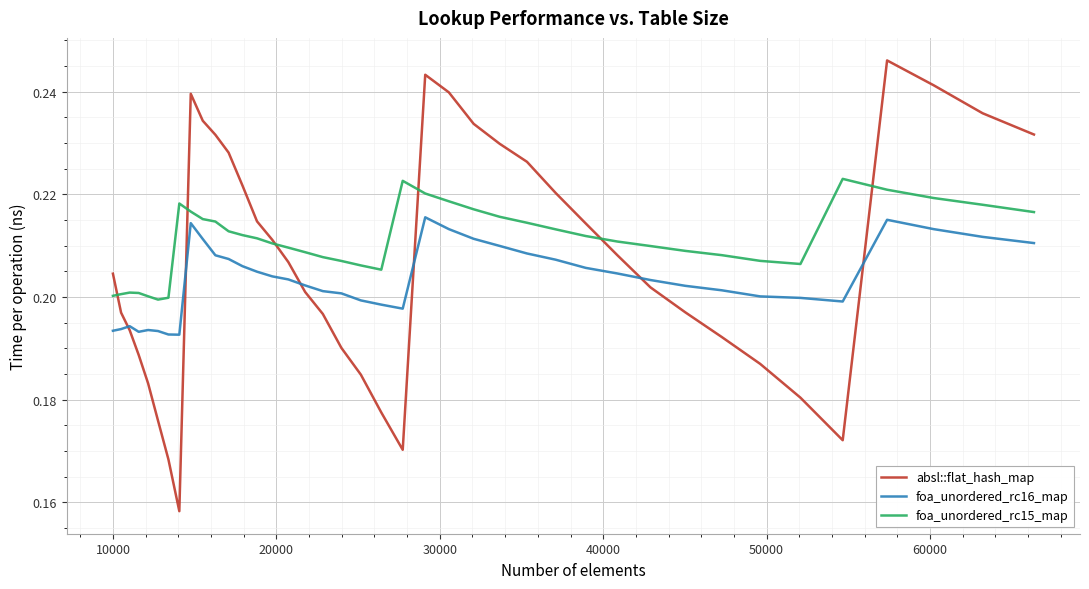

Which series ends up on top after the final intersection of absl::flat_hash_map and foa_unordered_rc16_map?

absl::flat_hash_map